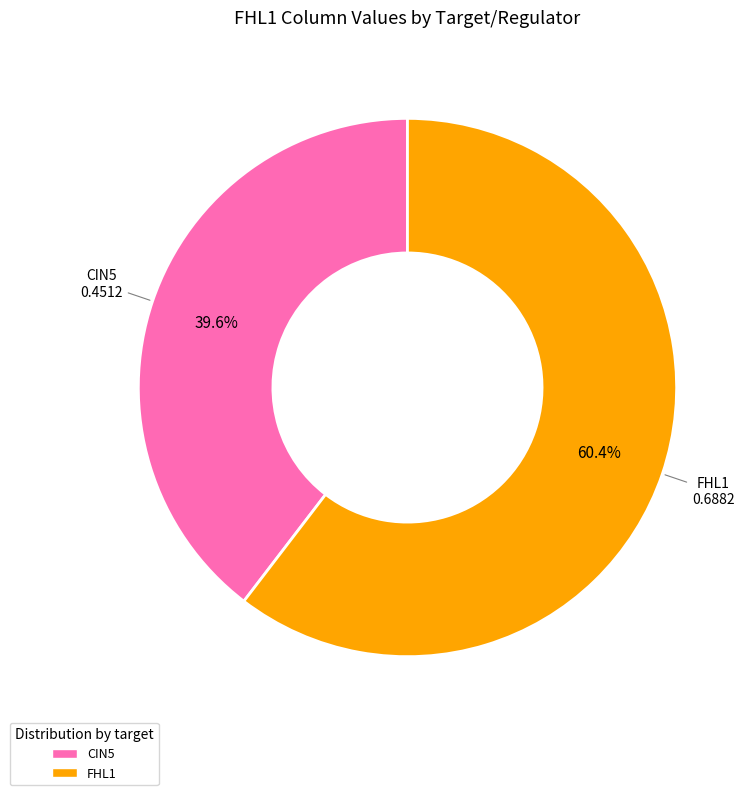

Does any single category account for the majority?

Yes